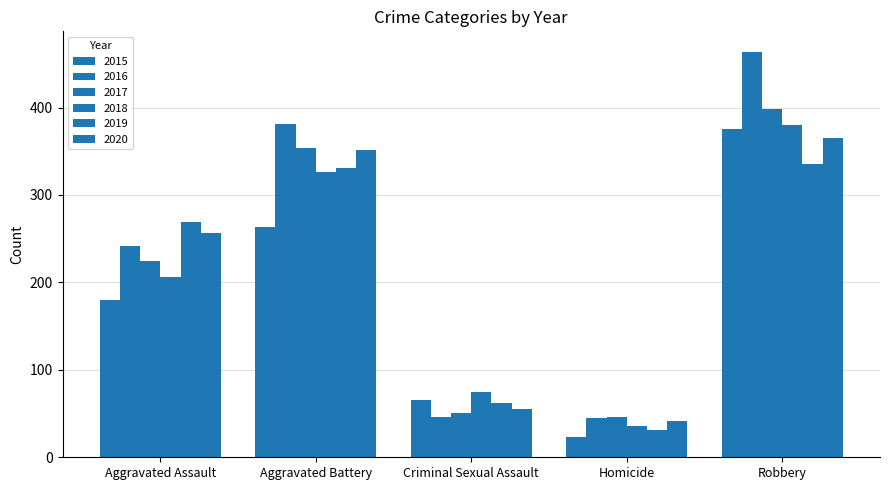

Count the number of data series in this chart.

6